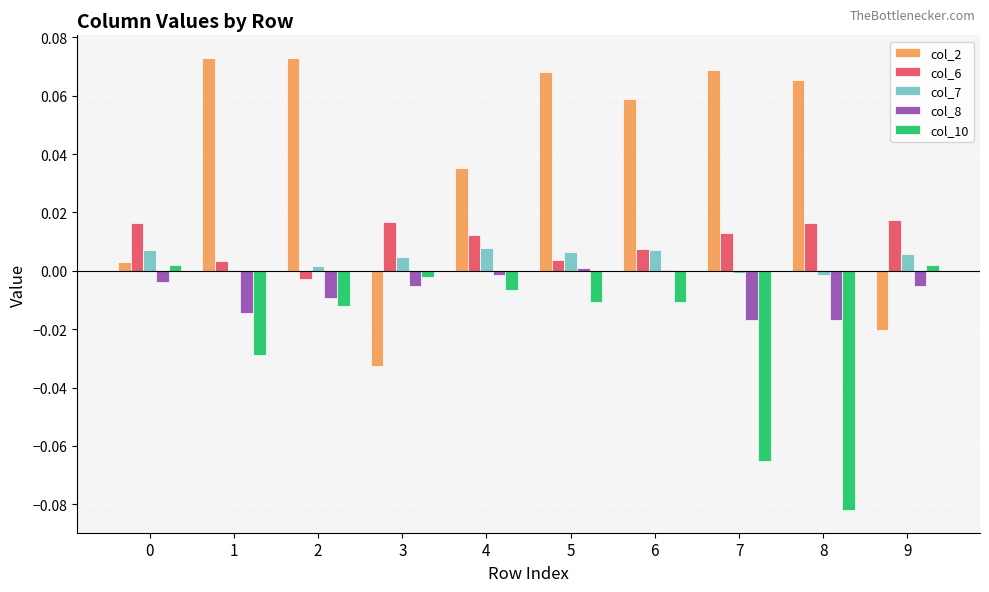

Is the value of col_8 at 2 greater than the value of col_7 at 4?

No